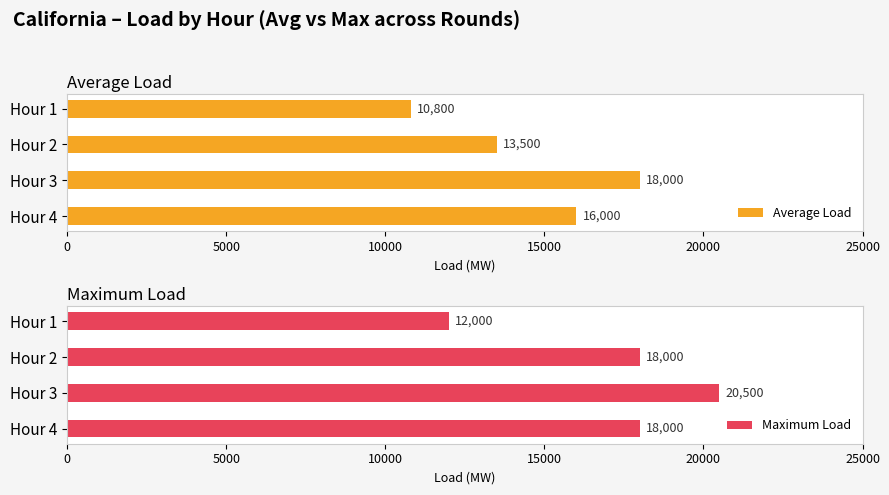

Is it true that Average Load equals 16000 at Hour 4?

True